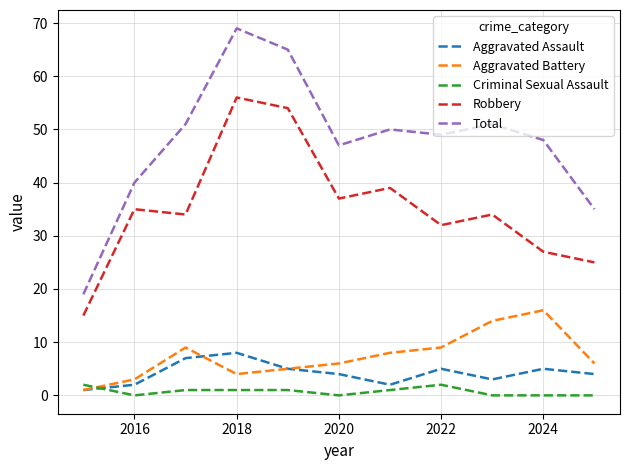

List the series in order of their peak value, lowest first.

Criminal Sexual Assault, Aggravated Assault, Aggravated Battery, Robbery, Total